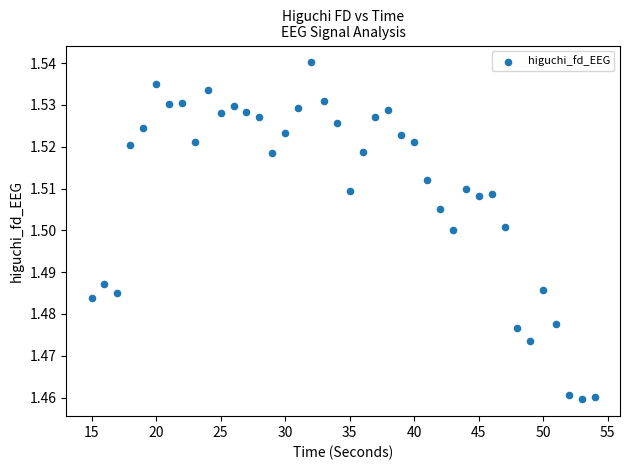

What is the range of X values (max minus min)?

39.0